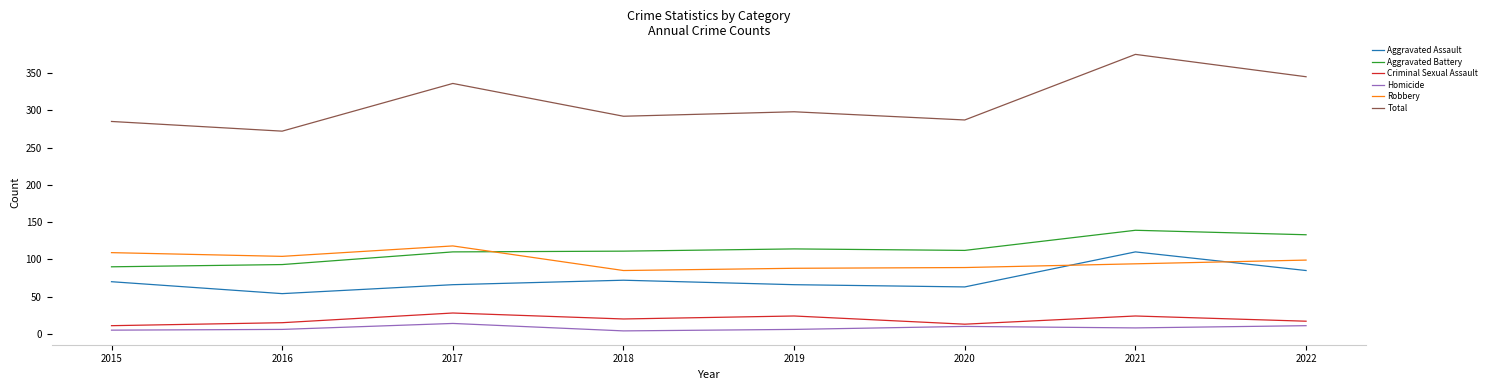

What is the difference between the maximum and minimum values in the Total series?

103